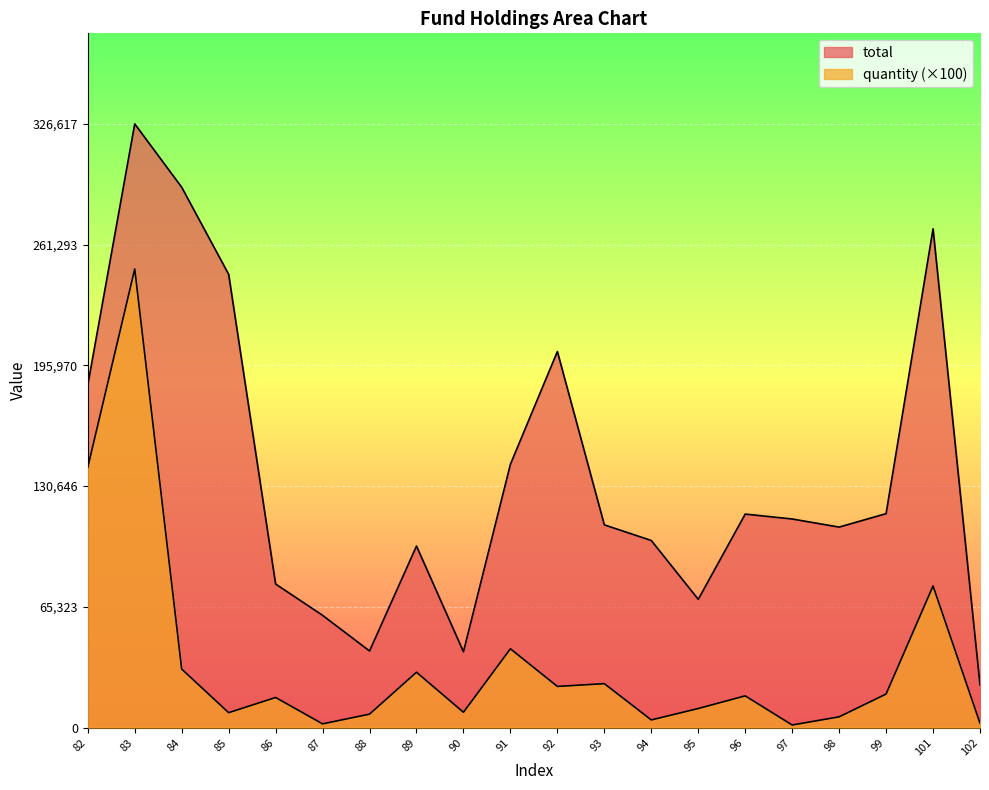

Where is total nearest to the value 174853?

82